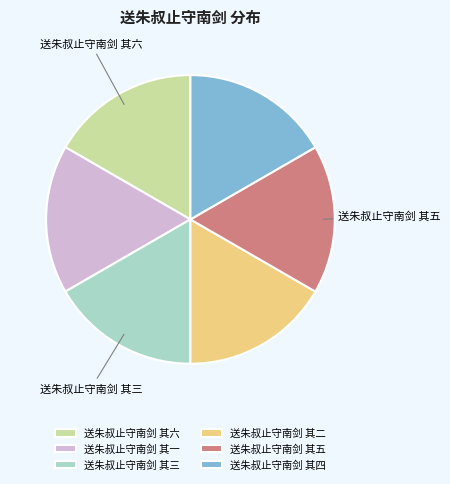

How many segments does this pie chart have?

6